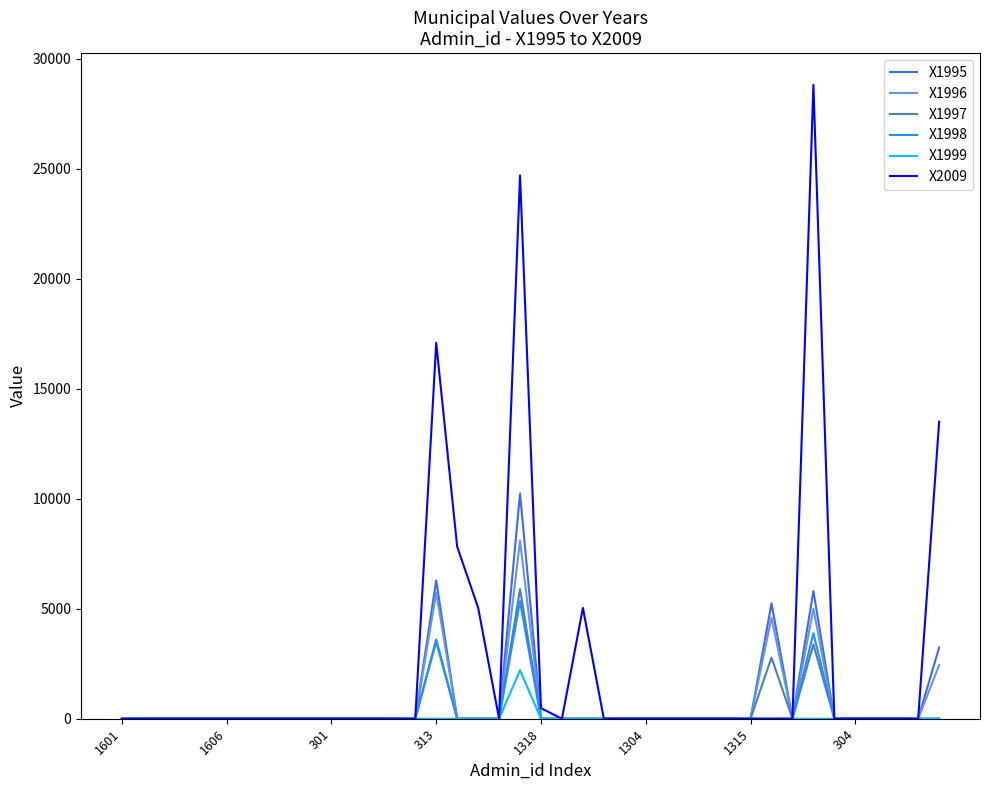

Which series has the largest total across all categories?

X2009